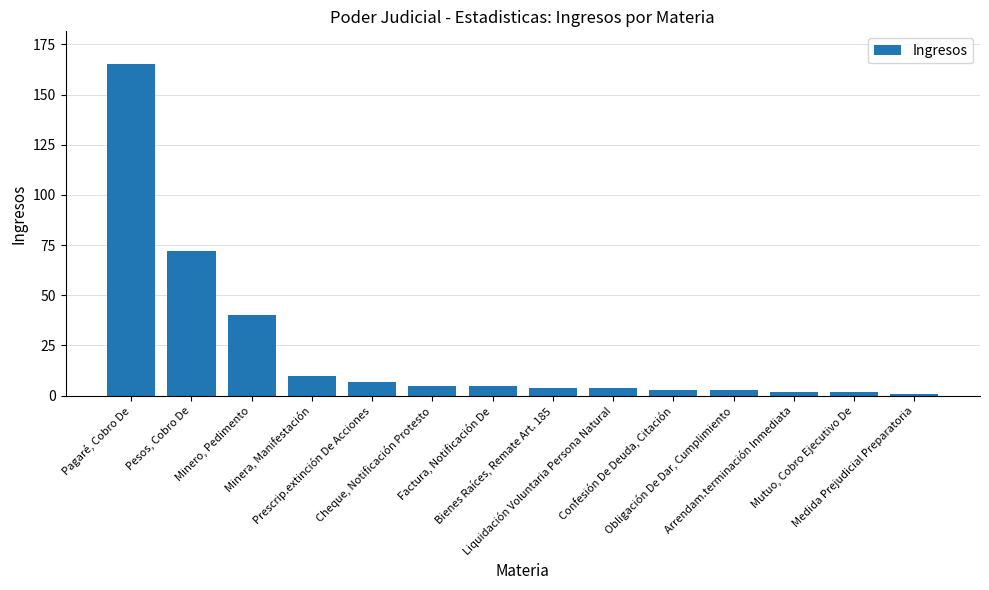

What is the greatest value displayed?

165